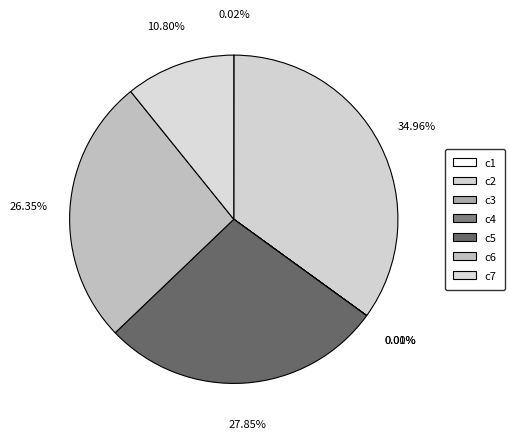

What is the change in value from c2 to c4?

-1054.5